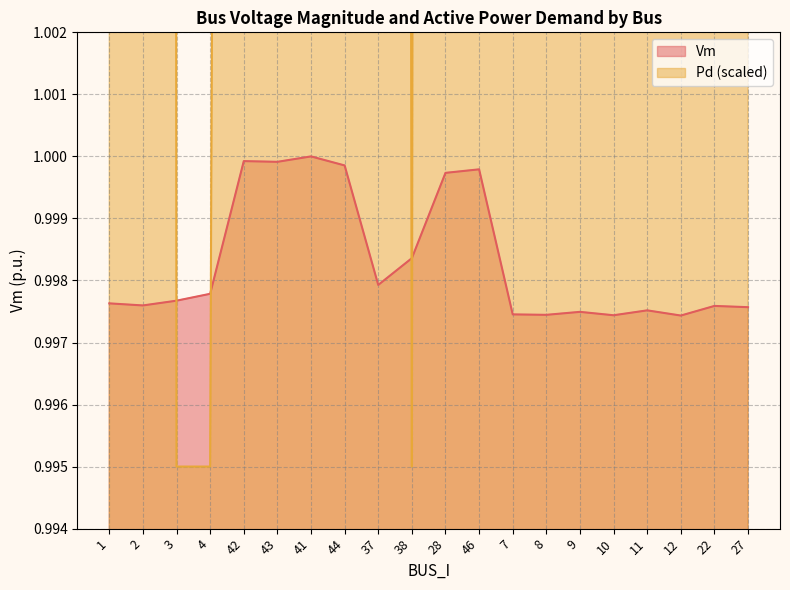

List the labels in order of Pd value, largest first.

1, 2, 46, 41, 28, 37, 9, 43, 44, 42, 11, 8, 12, 7, 22, 27, 10, 3, 4, 38